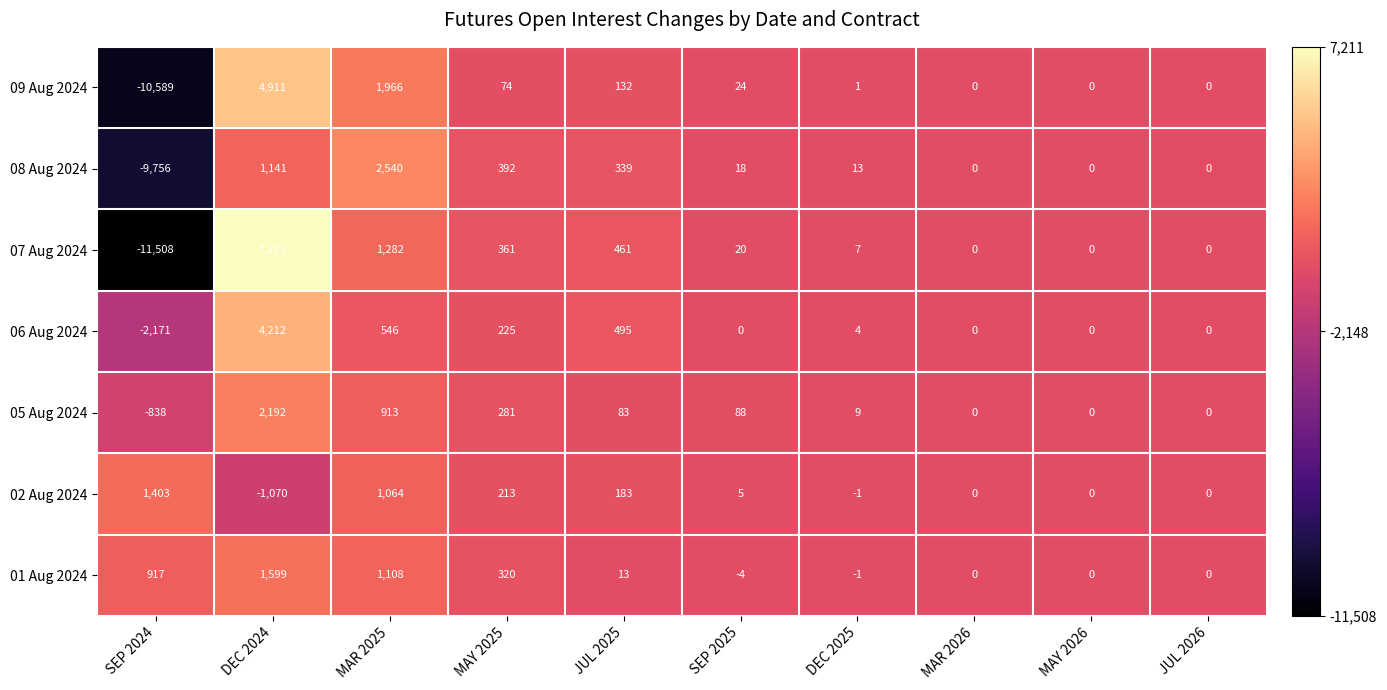

At SEP 2025, list the series in order from largest to smallest.

05 Aug 2024, 09 Aug 2024, 07 Aug 2024, 08 Aug 2024, 02 Aug 2024, 06 Aug 2024, 01 Aug 2024